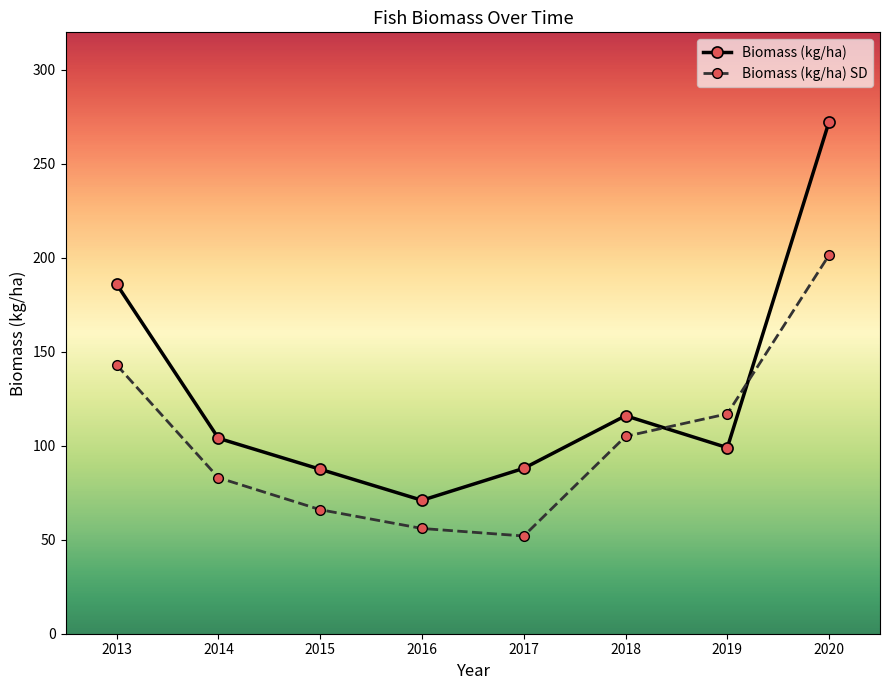

What is the difference between the maximum and minimum values in the Biomass (kg/ha) series?

201.5